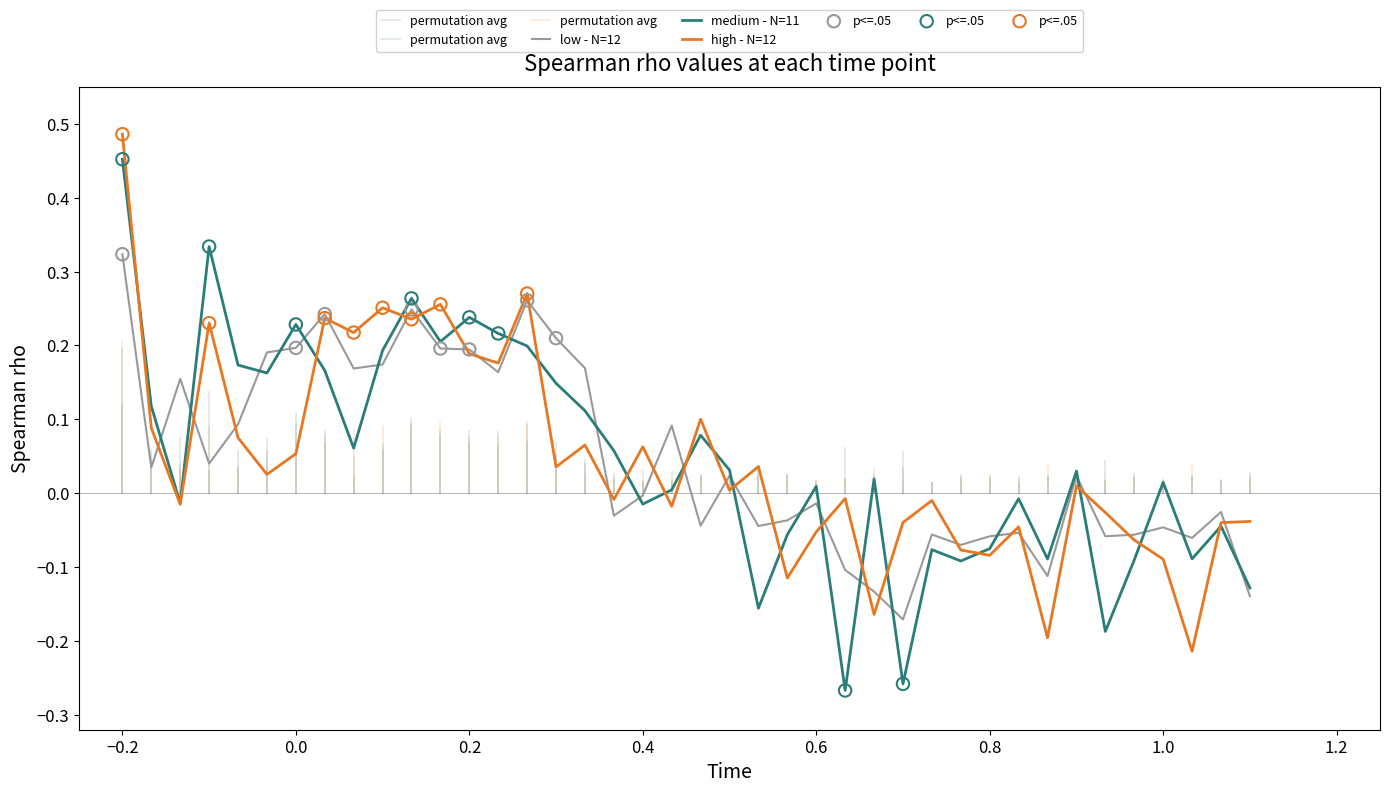

Which series has the widest spread of Y values?

medium - N=11